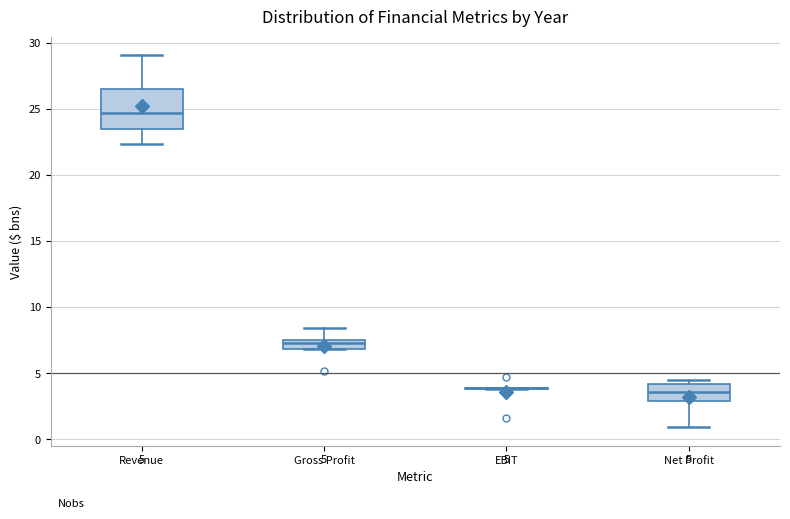

Which box is the tallest, from its lower edge to its upper edge?

Revenue